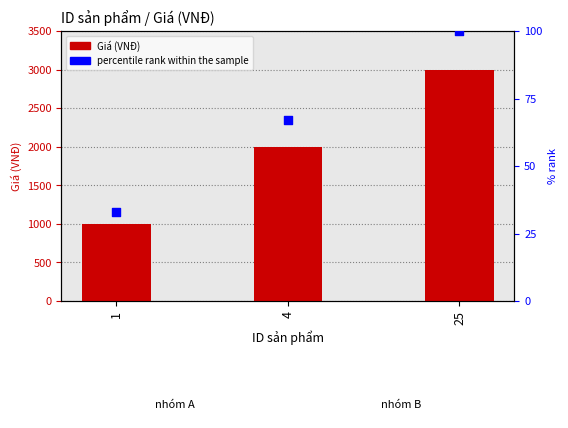

What is the total value across all series at 1?

1033